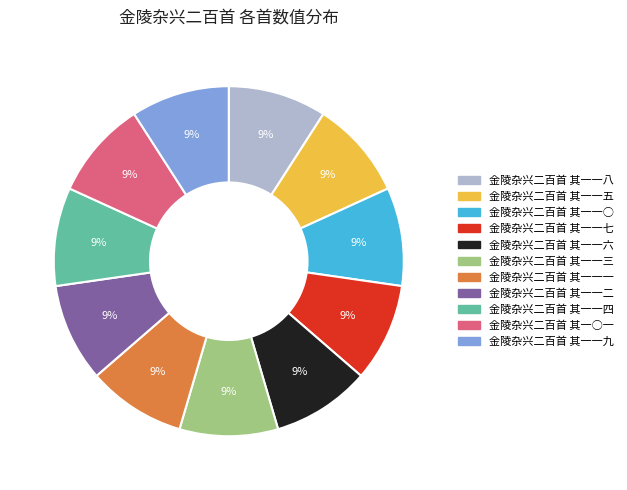

How many segments does this pie chart have?

11